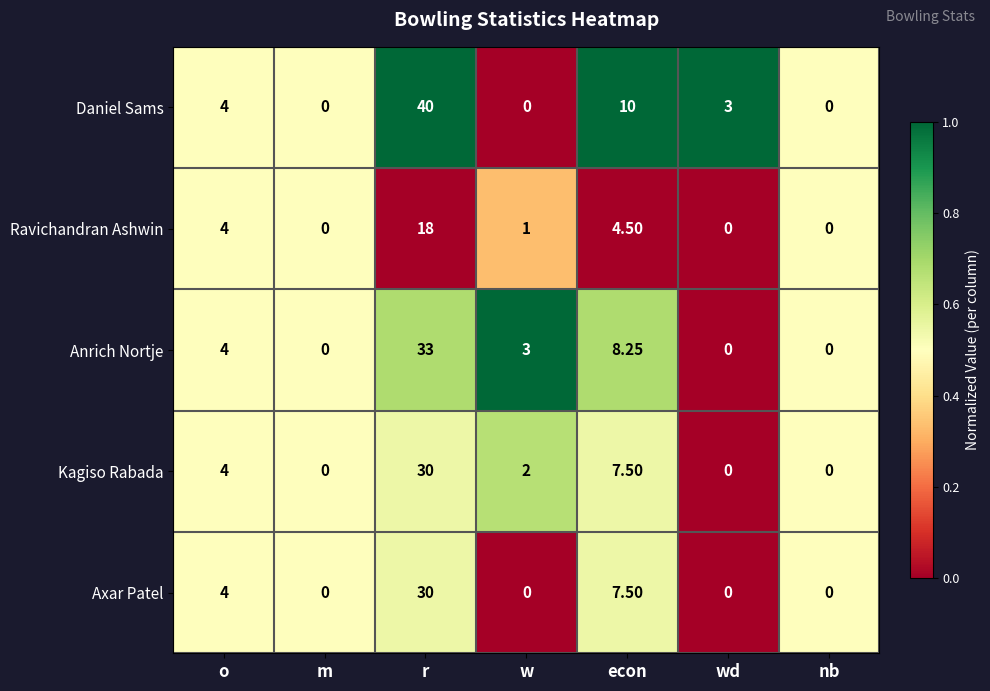

At which category is the sum across all series the highest?

r